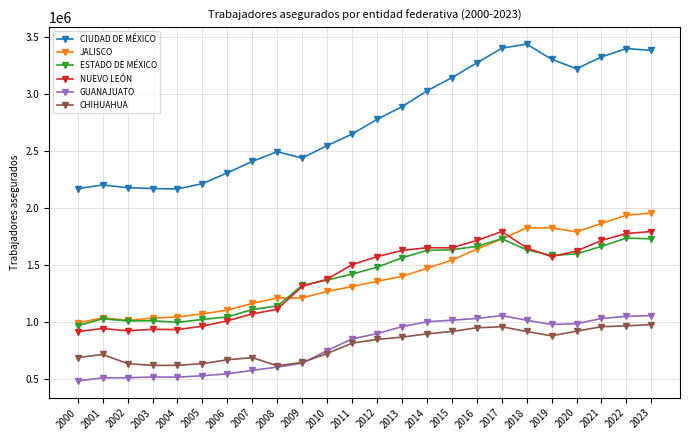

In ESTADO DE MÉXICO, how many points are higher than both neighbors (excluding endpoints)?

4